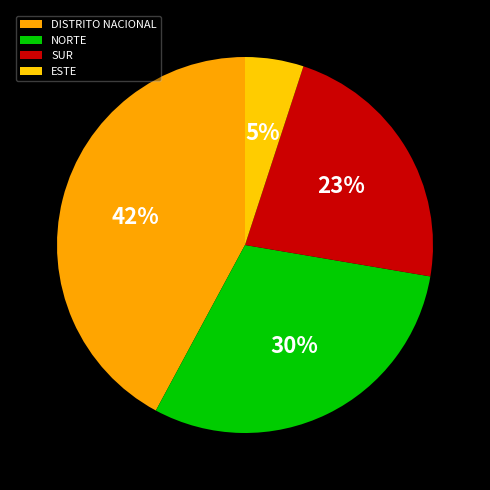

How many slices are in this pie chart?

4